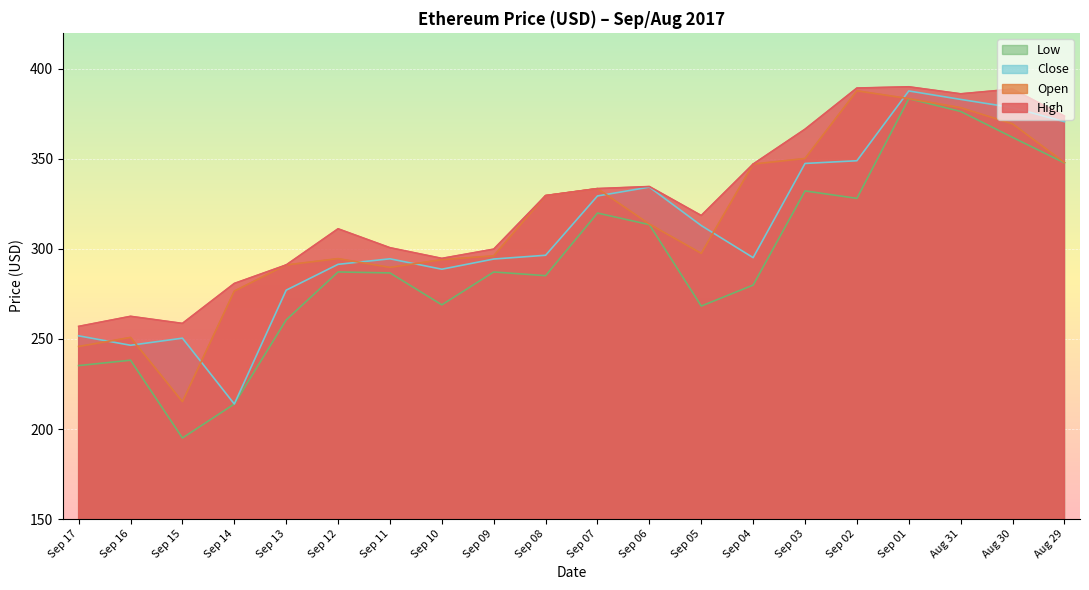

What are all the series names shown in the legend?

Low, Close, Open, High